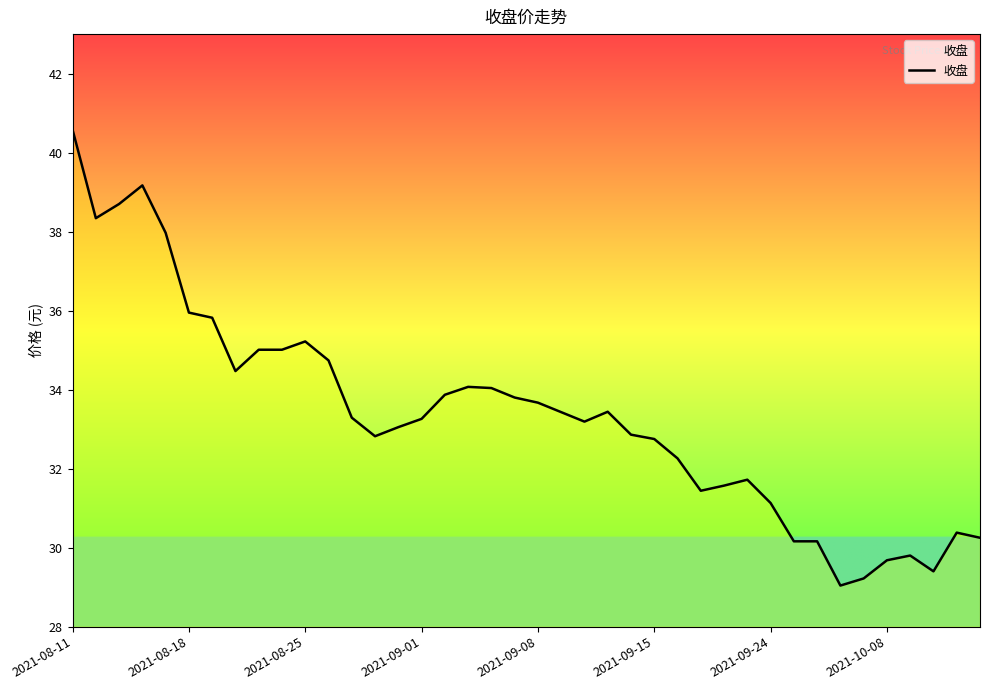

What is the smallest value displayed?

29.0